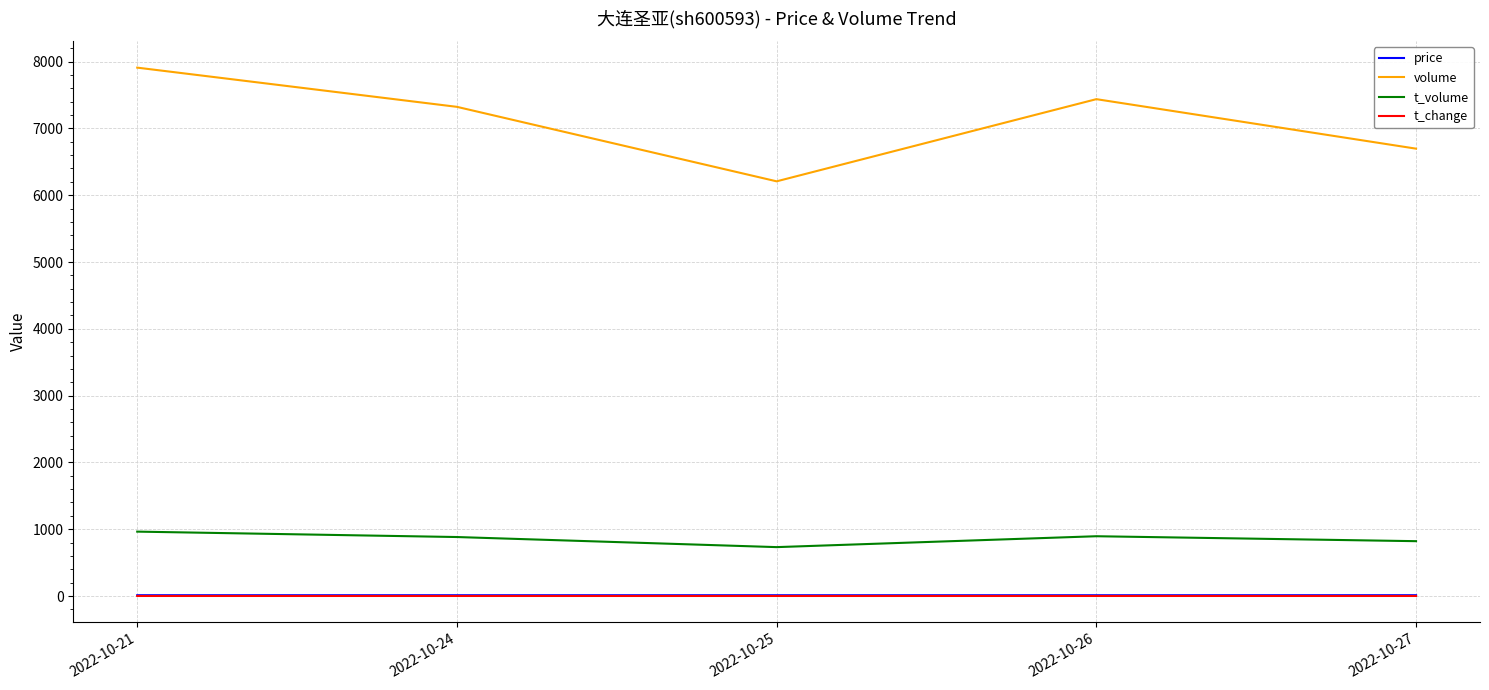

What is the sum of all price values?

59.9